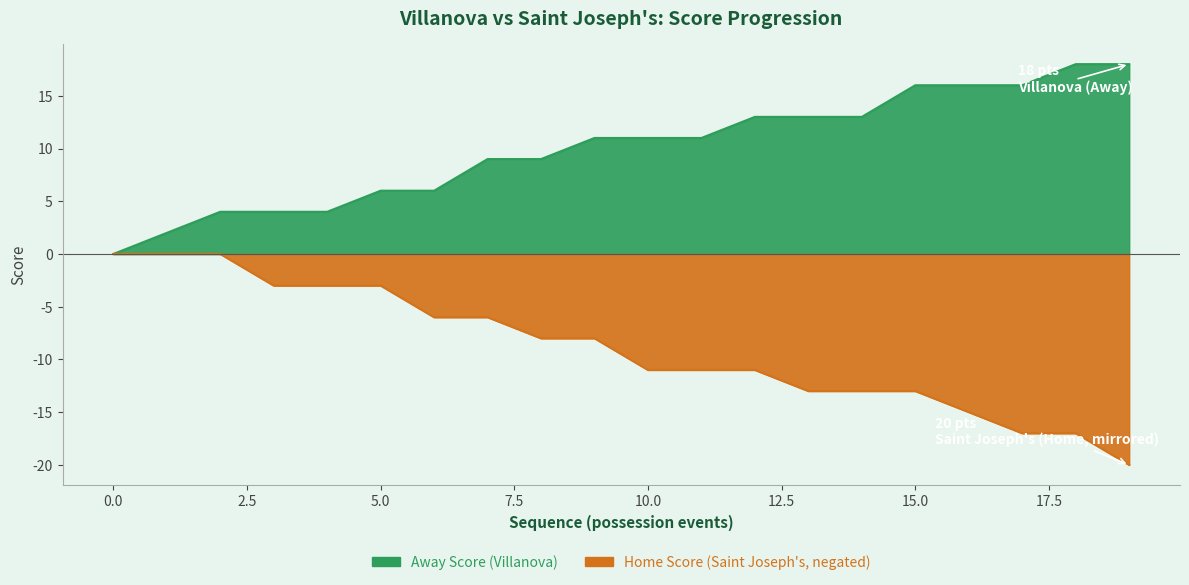

The value of Home Score at 12 is -11. True or false?

True